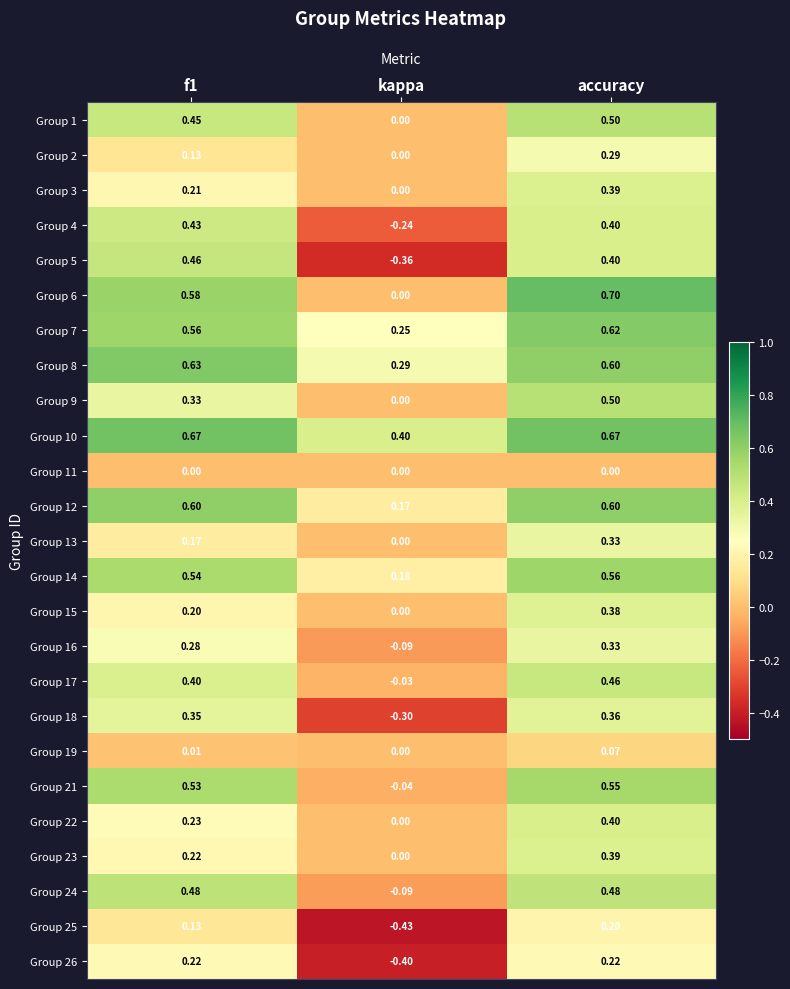

At which label does Group 25 reach its minimum?

kappa